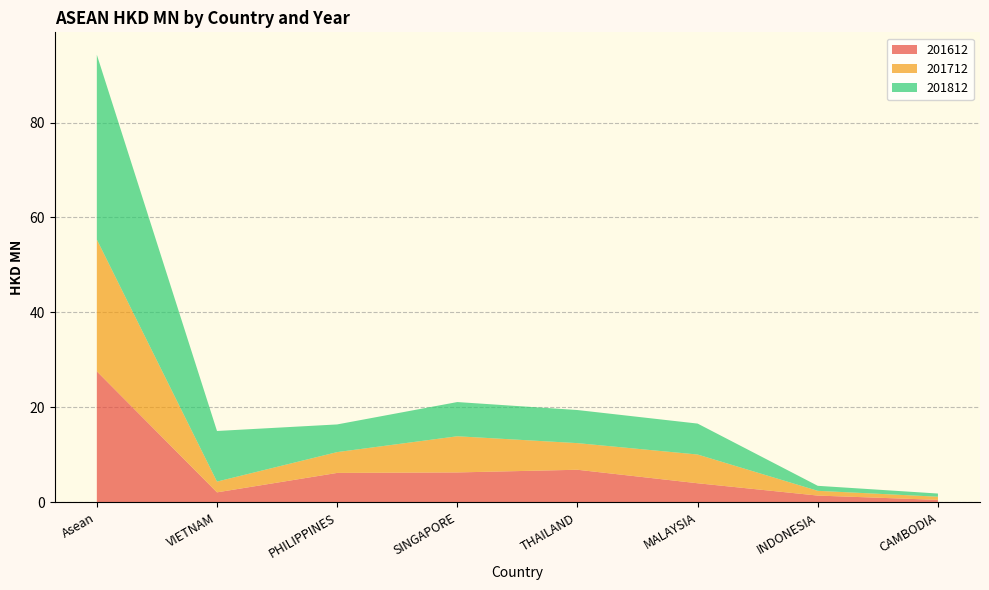

Reading left to right, what are all the values shown in this chart?

201612: 27.6	2.1	6.2	6.3	6.9	4.0	1.4	0.5
201712: 27.8	2.3	4.4	7.6	5.6	6.1	1.0	0.7
201812: 38.9	10.7	5.8	7.2	7.0	6.5	1.1	0.7